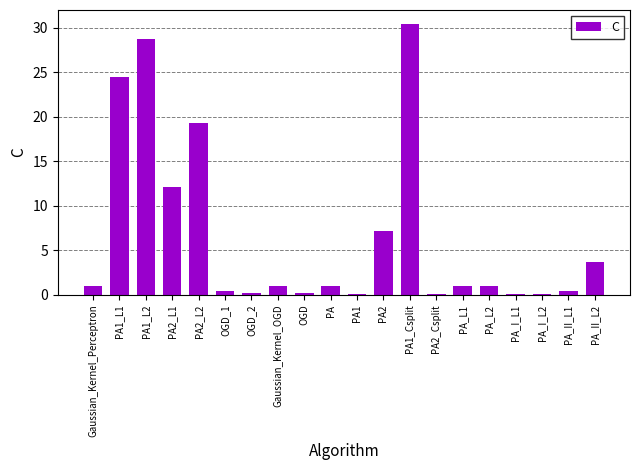

What is the sum of all values?

132.8